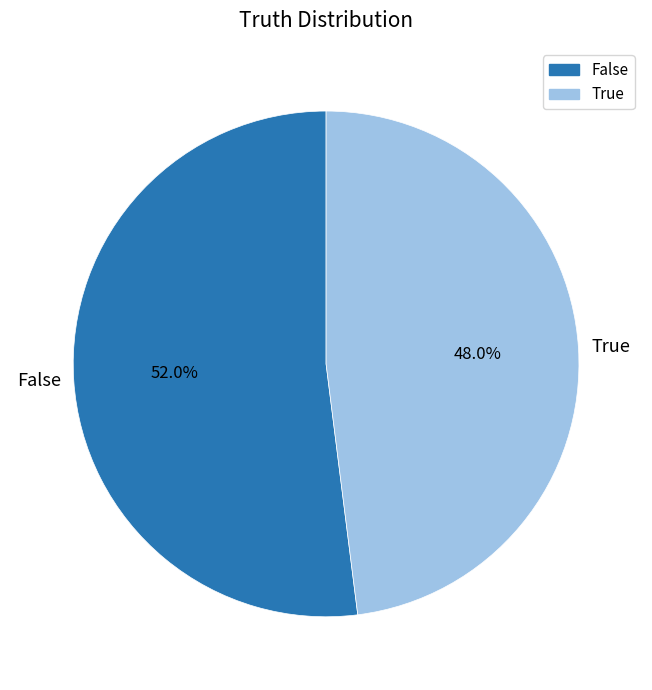

Rank the categories by value from lowest to highest.

True, False